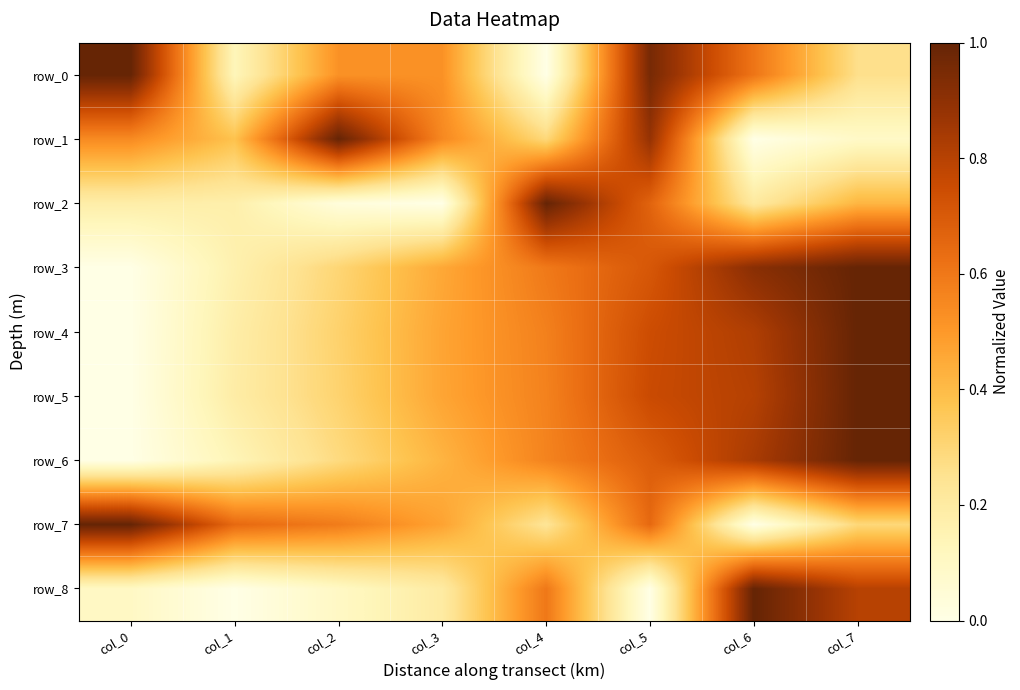

At which category is the sum across all series the highest?

col_5